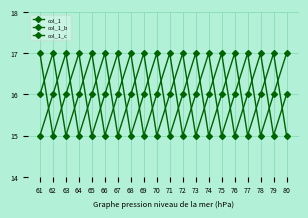

At which label is col_1_b closest to 16?

63